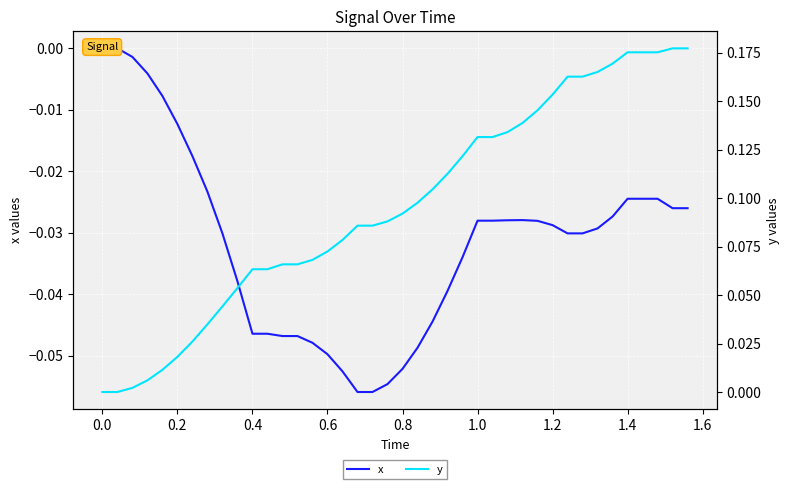

At 0.0, list the series in order from largest to smallest.

x, y